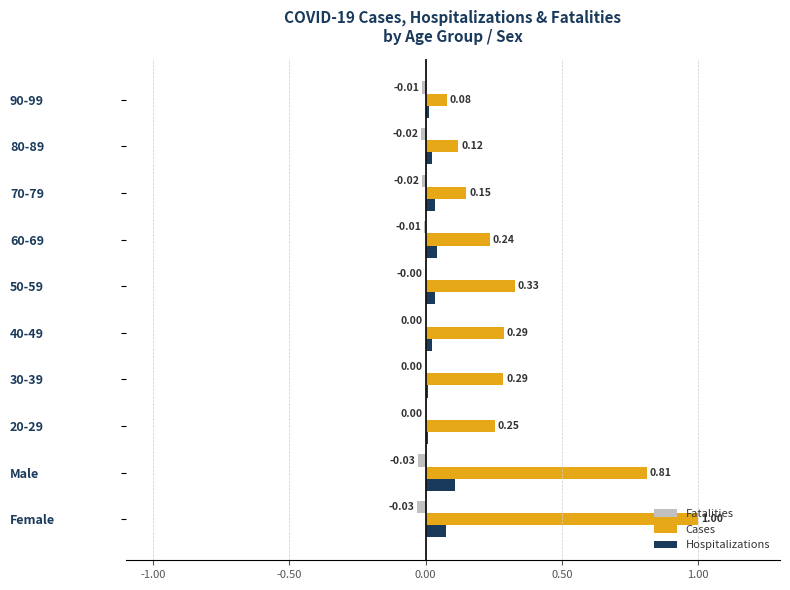

Which series has the largest total across all categories?

Cases